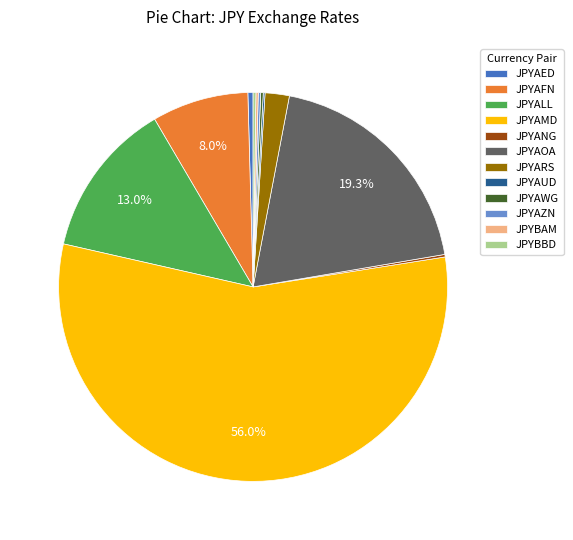

Which category has the biggest portion of the pie?

JPYAMD